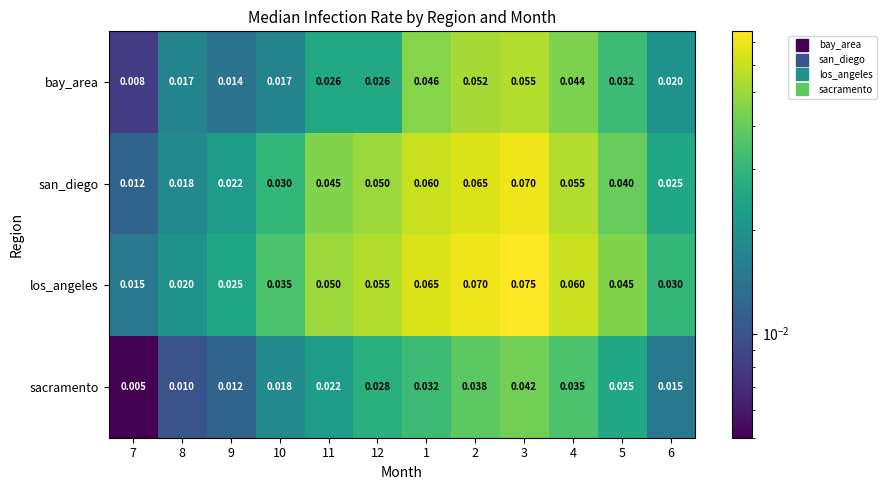

Count the number of categories in the chart.

12